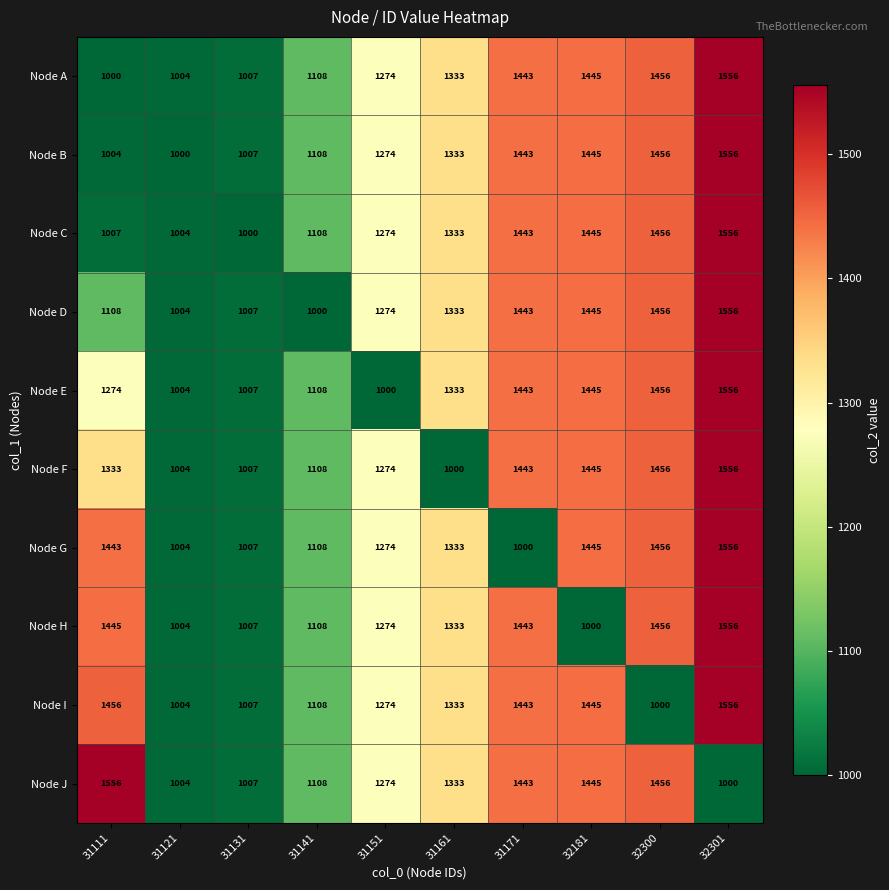

What is the difference between the maximum and minimum values in the Node E series?

556